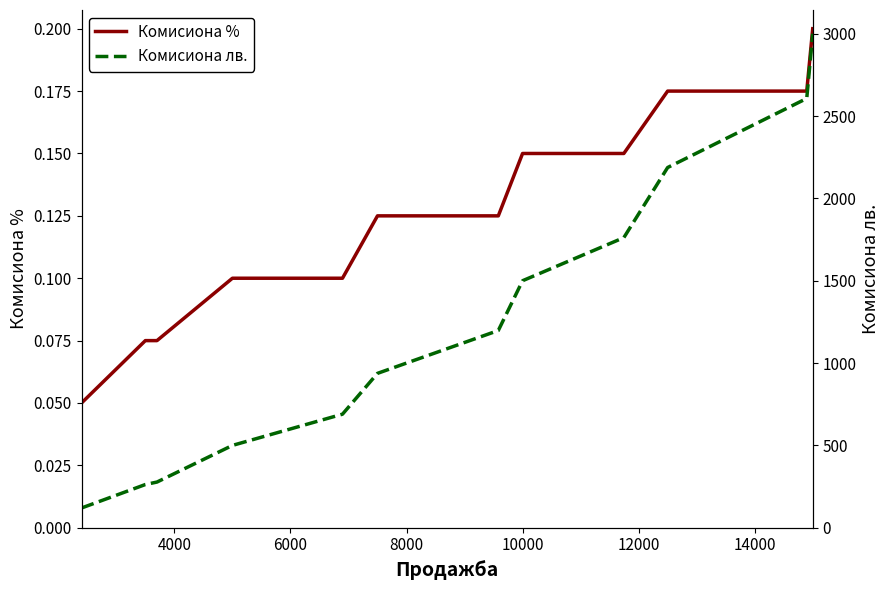

Does the chart have visible grid lines?

No